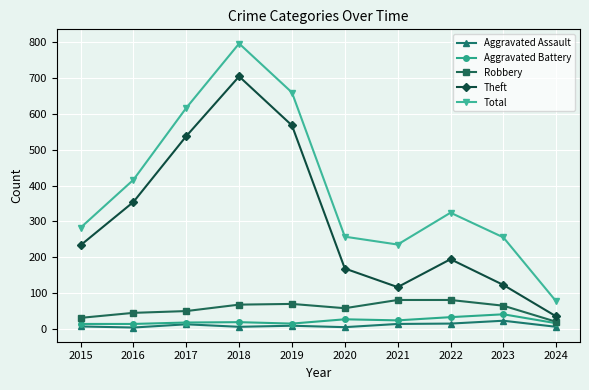

At which label does Aggravated Battery reach its peak?

2023